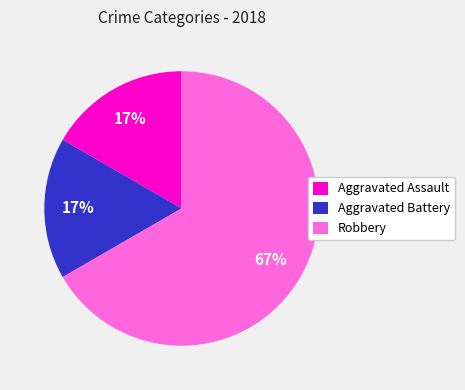

Which category has the biggest portion of the pie?

Robbery